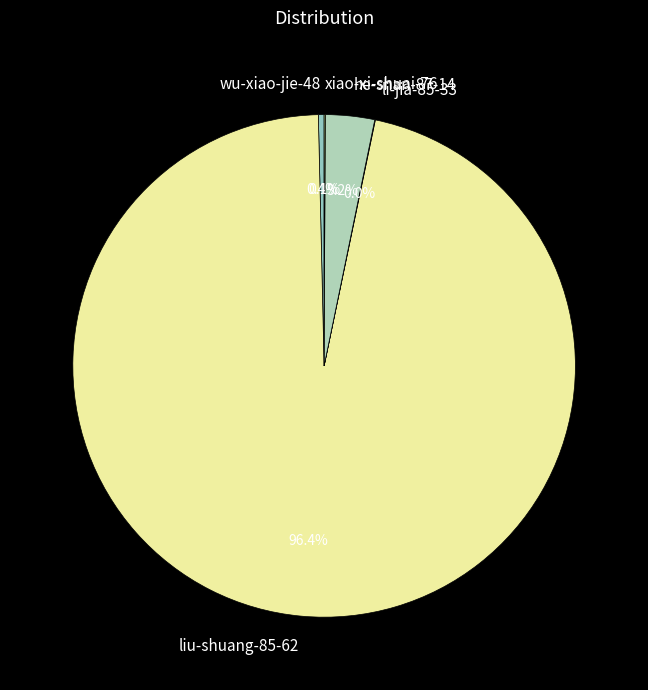

What portion of the pie excludes he-shan-87-14?

96.8%